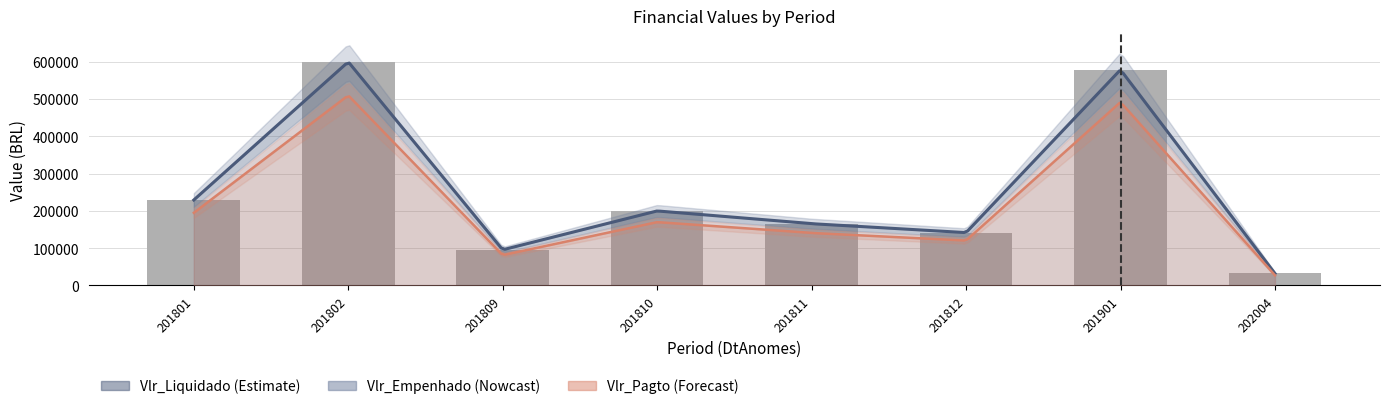

What is the value of the 6th bar from the left?

141889.0